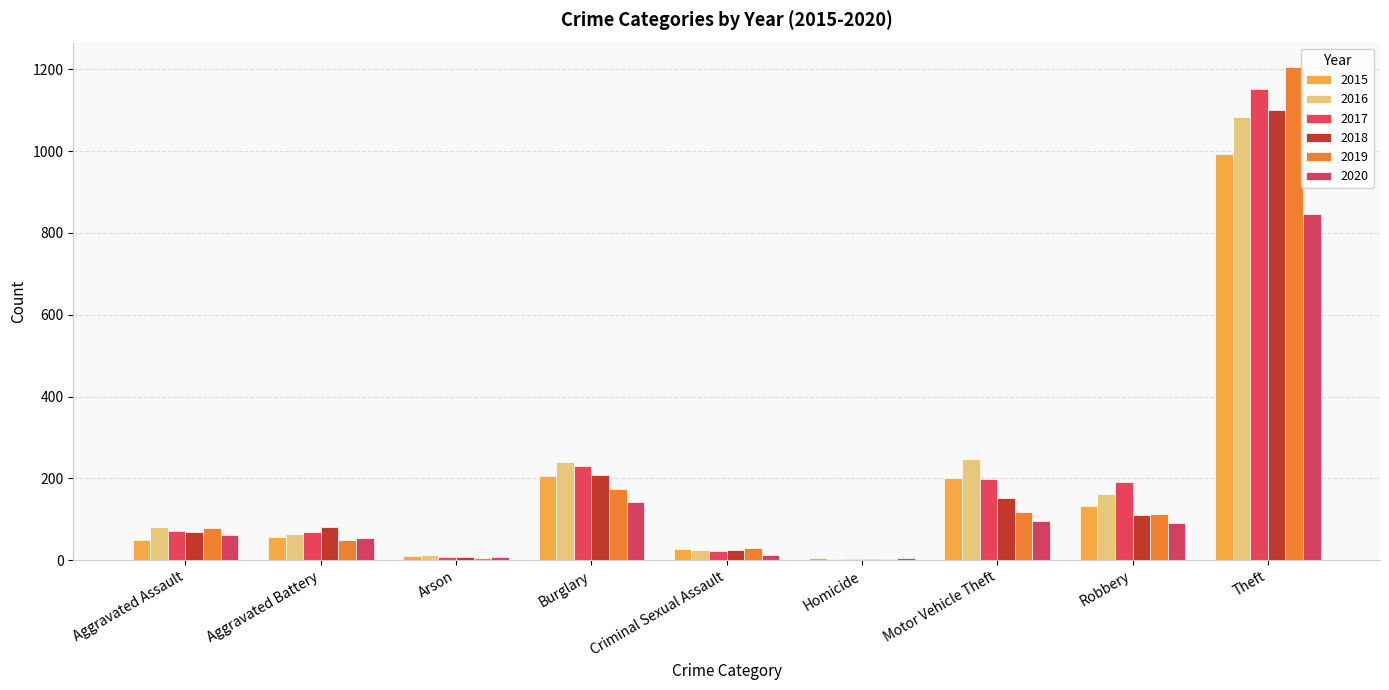

How many bars are there in each group?

6